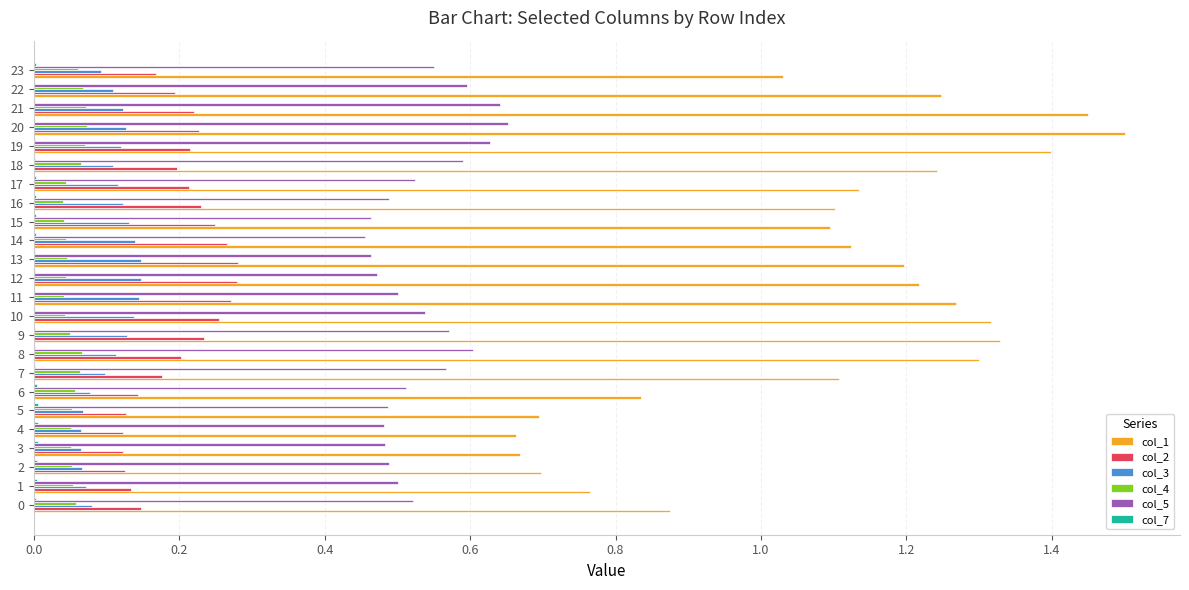

True or false: col_5 has a value of 0.5 at 1.

True